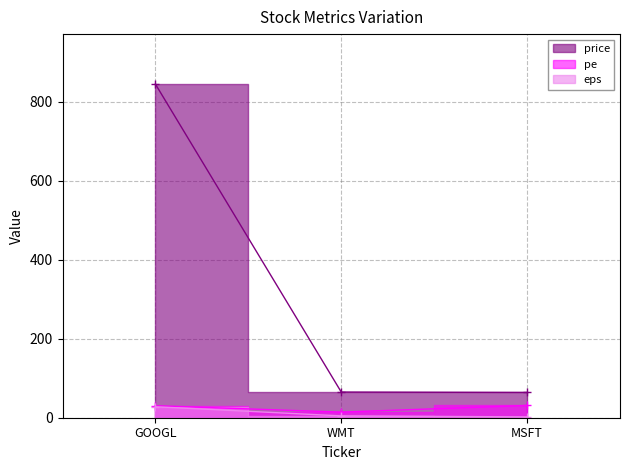

List the series in order of their peak value, lowest first.

eps, pe, price